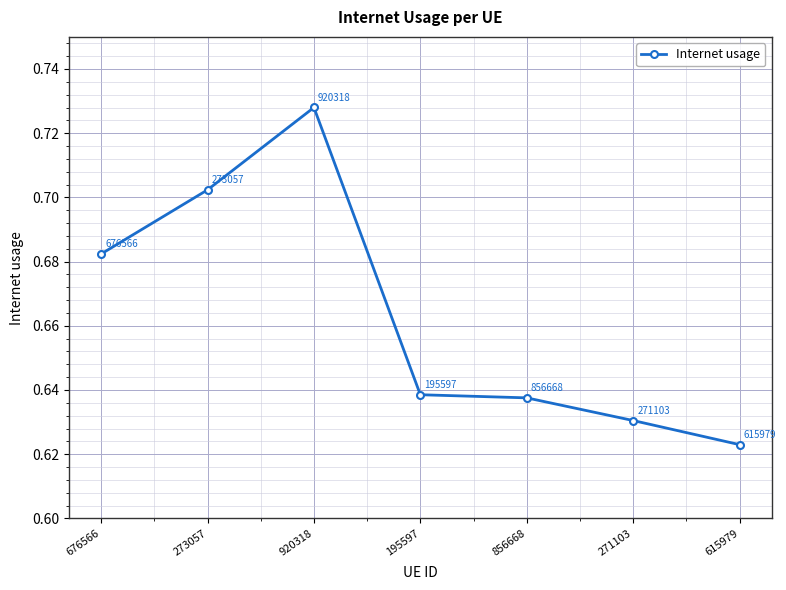

How many interior local peaks (higher than both neighbors) does the data have?

1